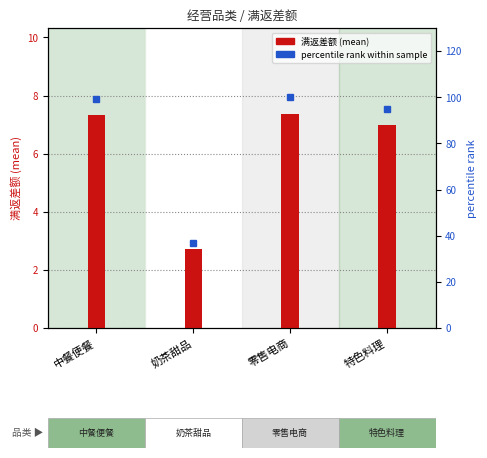

What position from the left is 奶茶甜品?

2